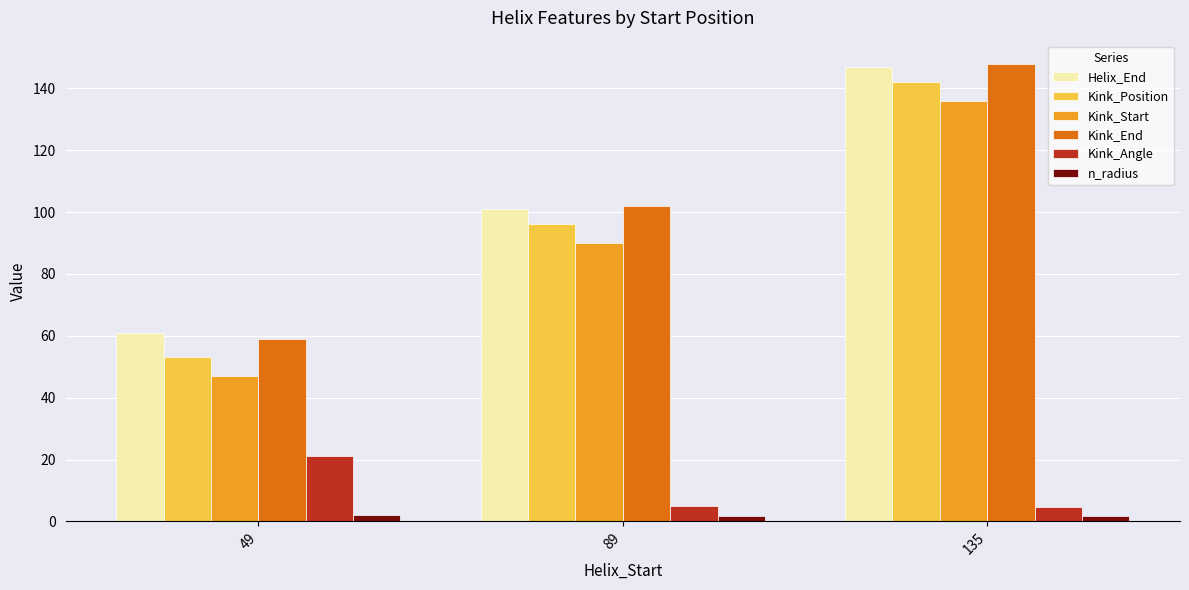

What is the sum of the Helix_End values at 49 and 135?

208.0